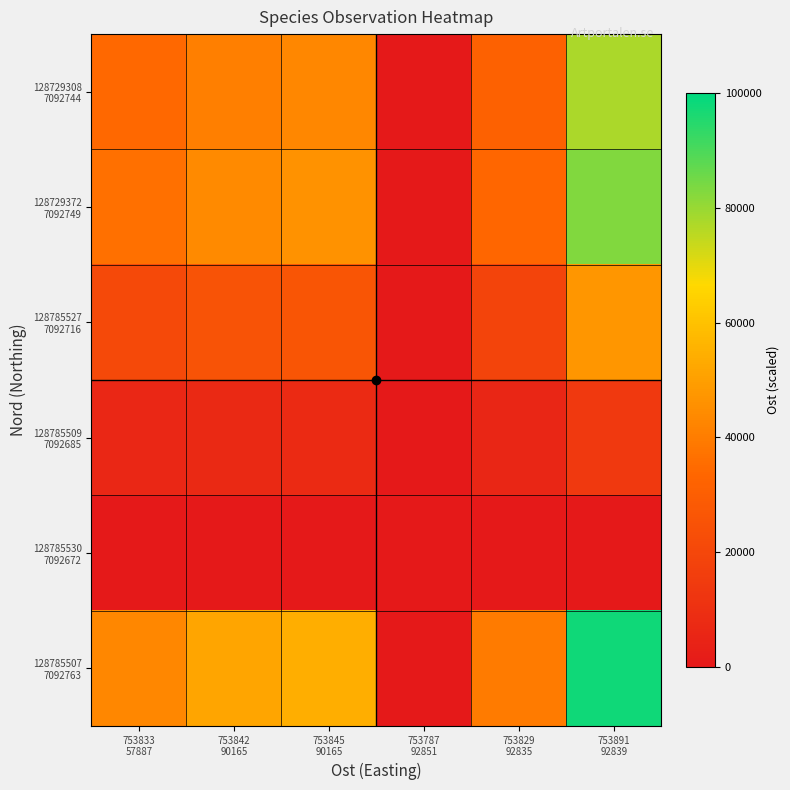

Rank the series at 753833 57887 from lowest to highest value.

128785530 7092672, 128785509 7092685, 128785527 7092716, 128729308 7092744, 128729372 7092749, 128785507 7092763